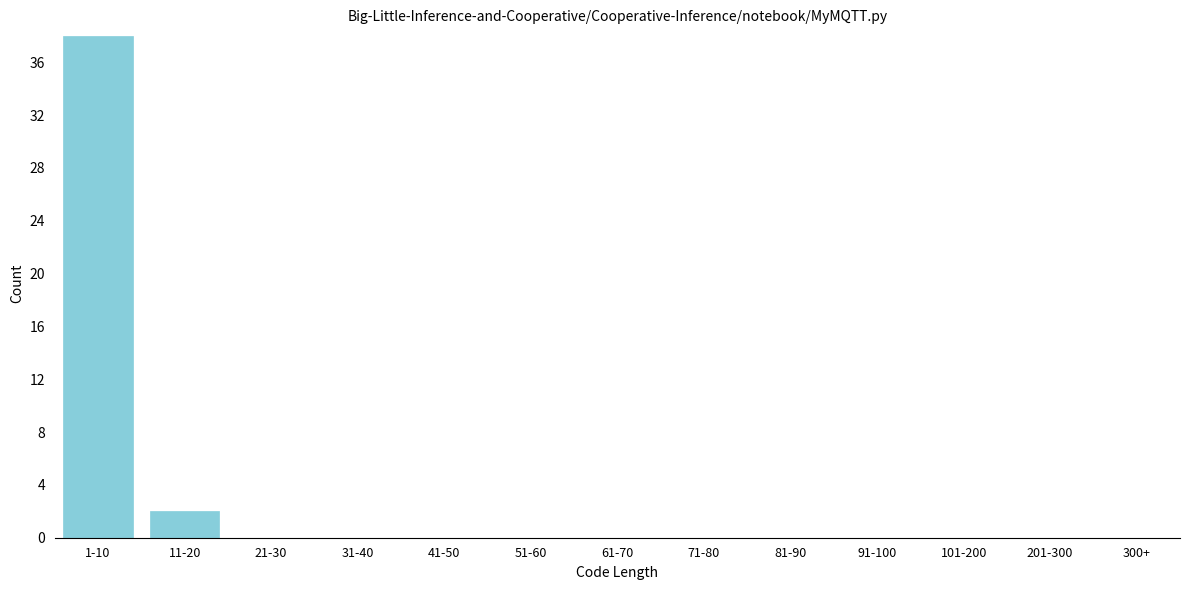

Reading left to right, what are all the values shown in this chart?

1-10=38	11-20=2	21-30=0	31-40=0	41-50=0	51-60=0	61-70=0	71-80=0	81-90=0	91-100=0	101-200=0	201-300=0	300+=0